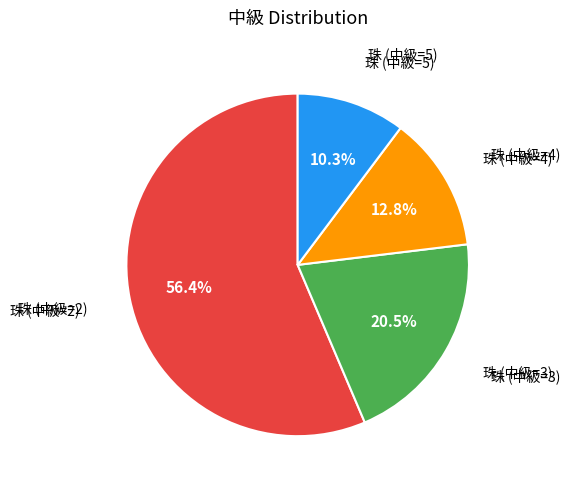

Is there a majority slice in this chart?

Yes